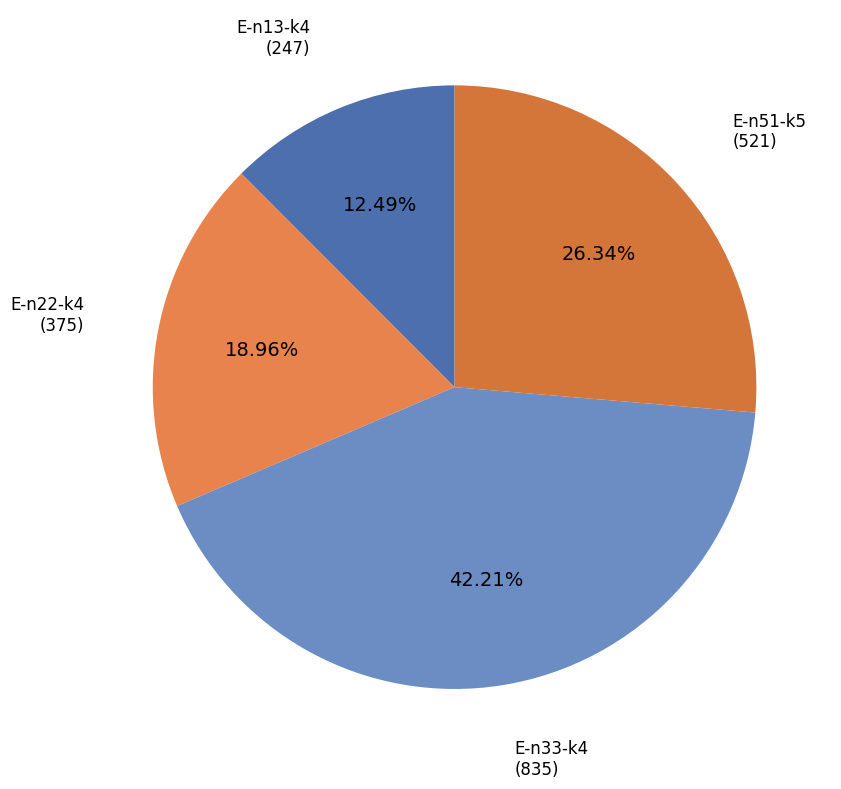

Between E-n22-k4 and E-n33-k4, which is larger?

E-n33-k4